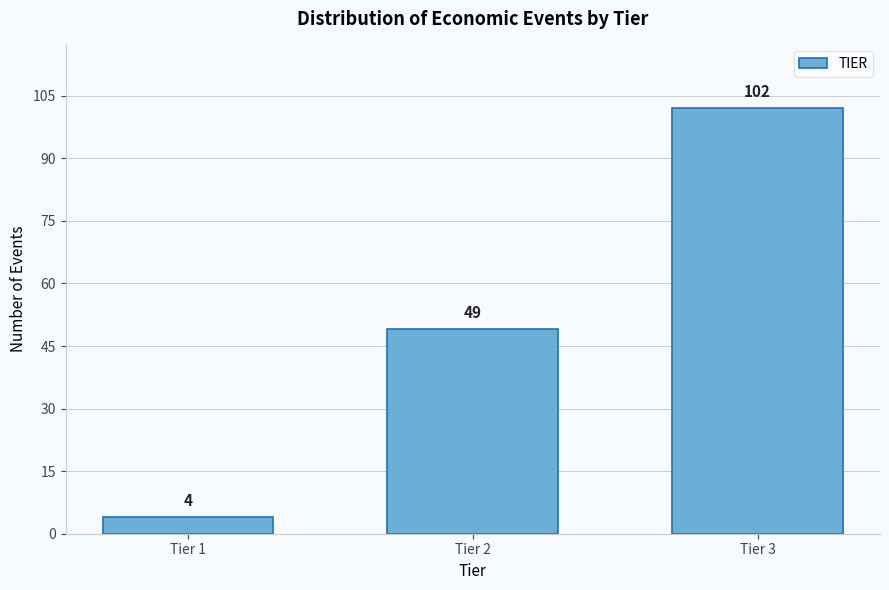

Reading left to right, what are all the values shown in this chart?

4	49	102